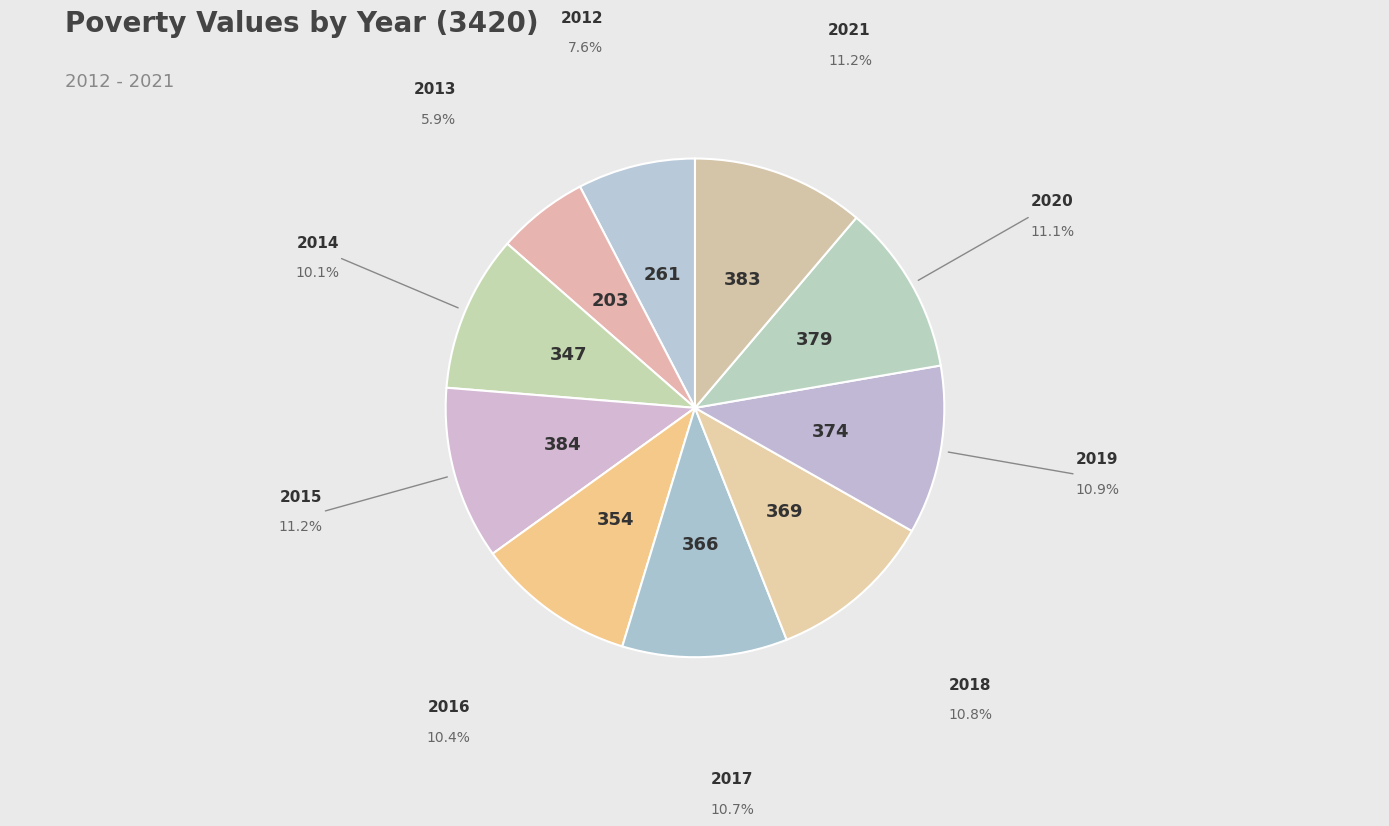

How many segments does this pie chart have?

10